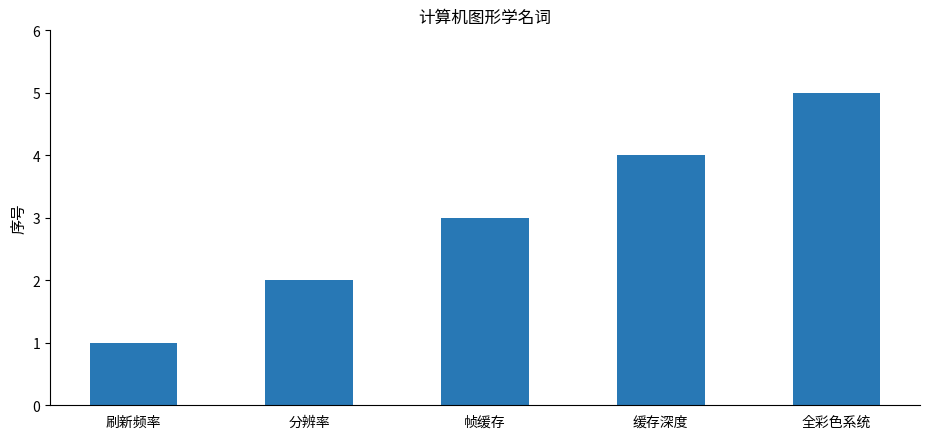

How many bars are there in total?

5